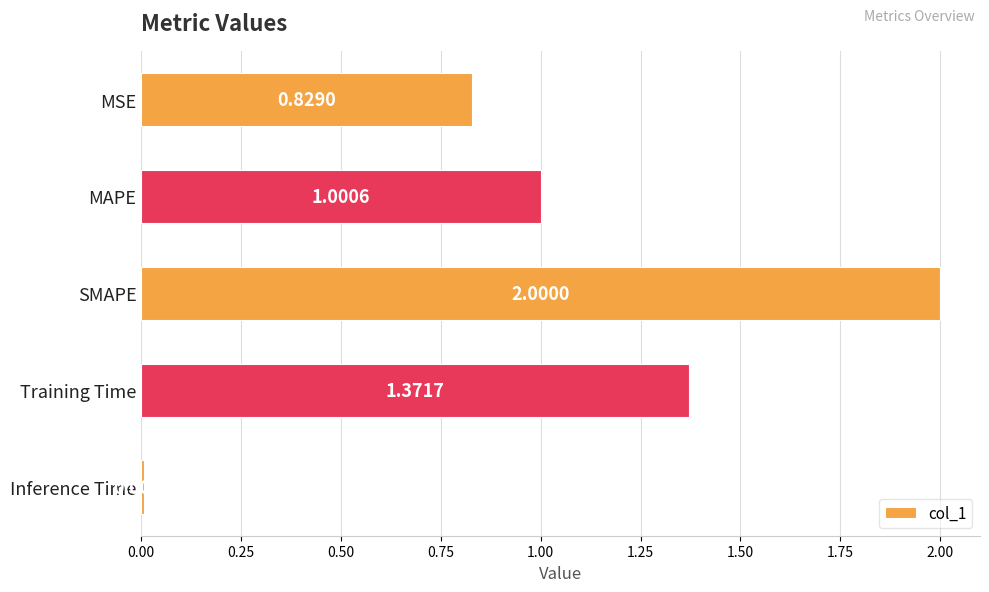

What is the sum of all values?

5.2